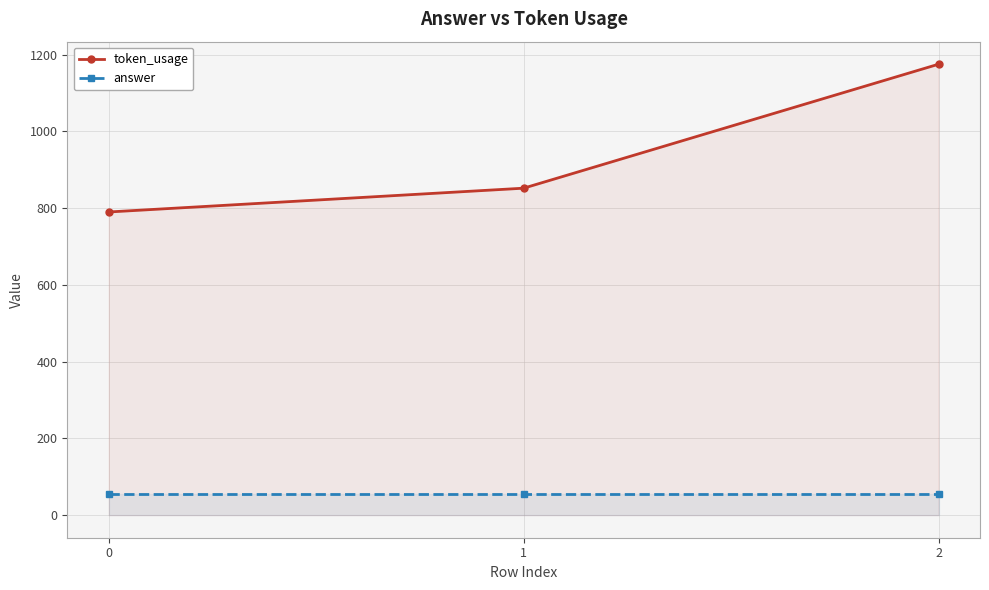

What is the average value of the answer series?

55